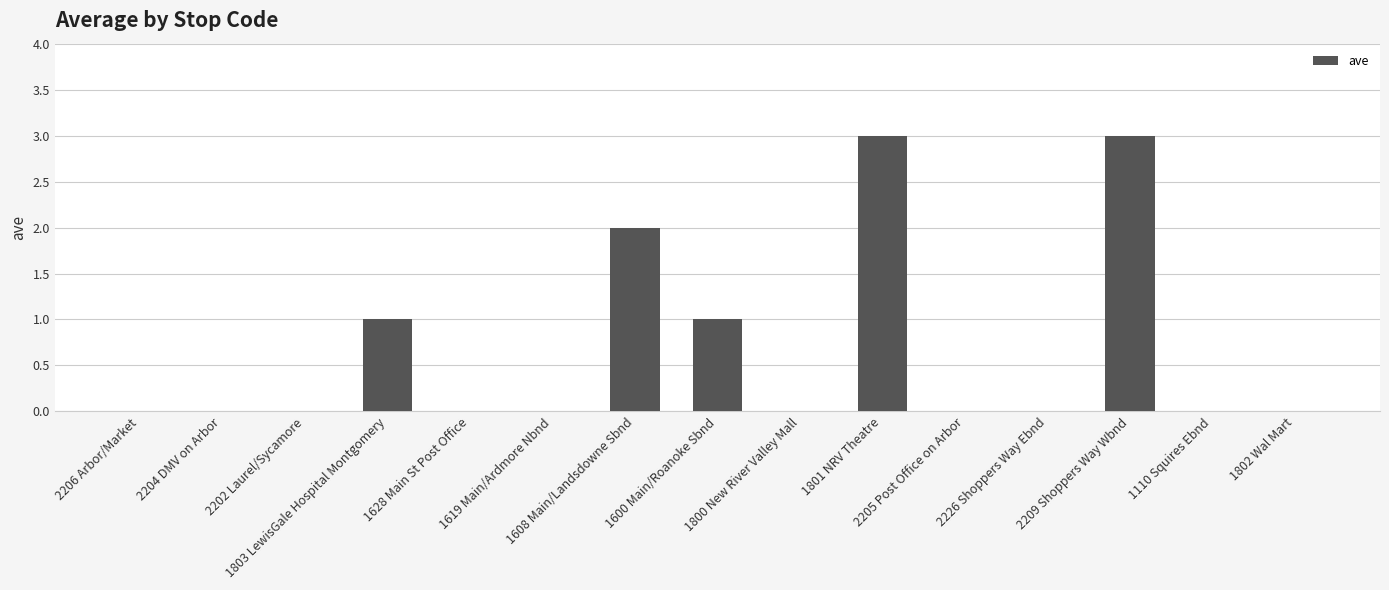

Reading right to left, what are all the values shown in this chart?

0	0	3	0	0	3	0	1	2	0	0	1	0	0	0